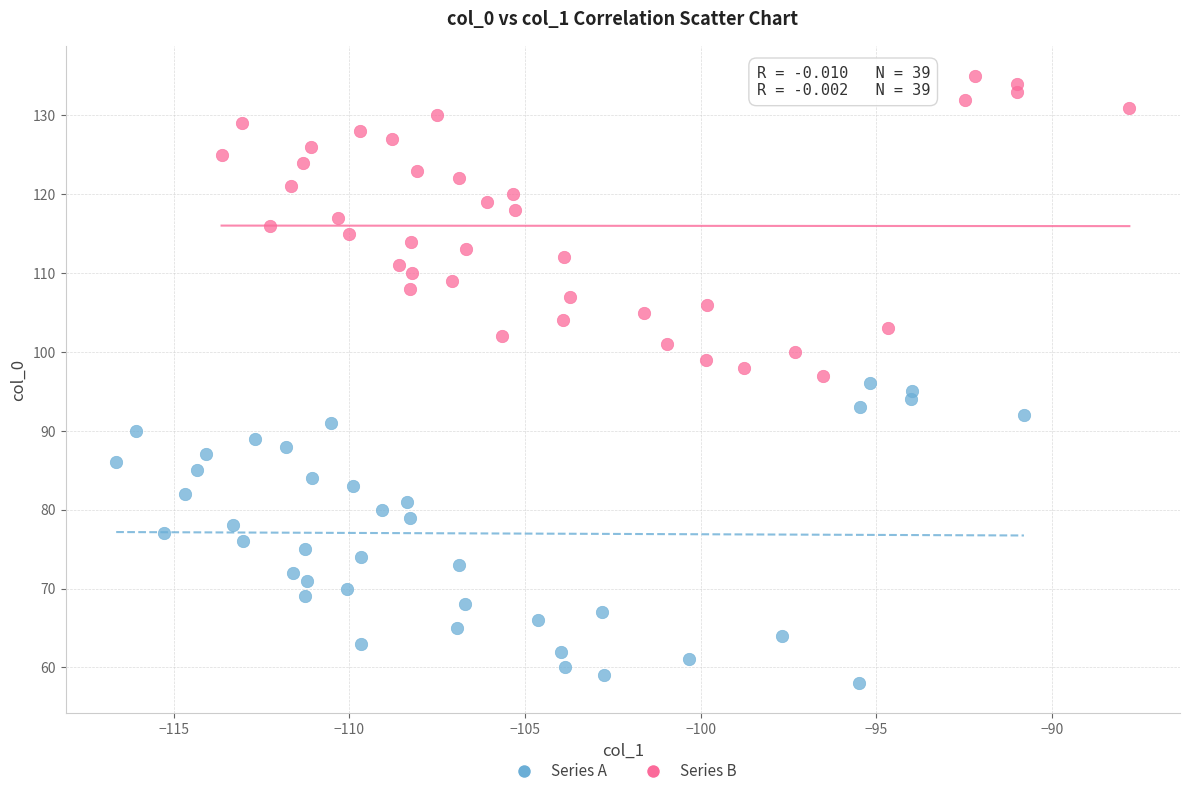

What are all the series names shown in the legend?

Series A, Series B